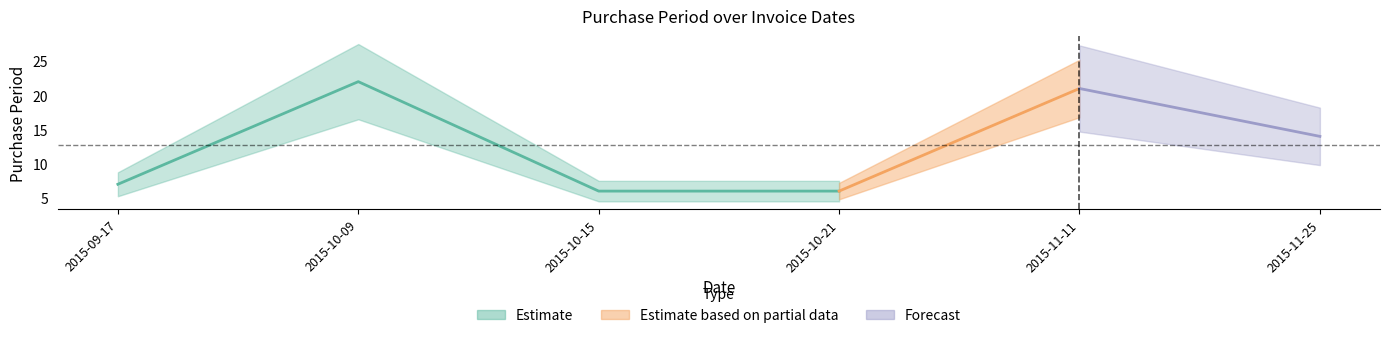

What is the greatest value displayed?

22